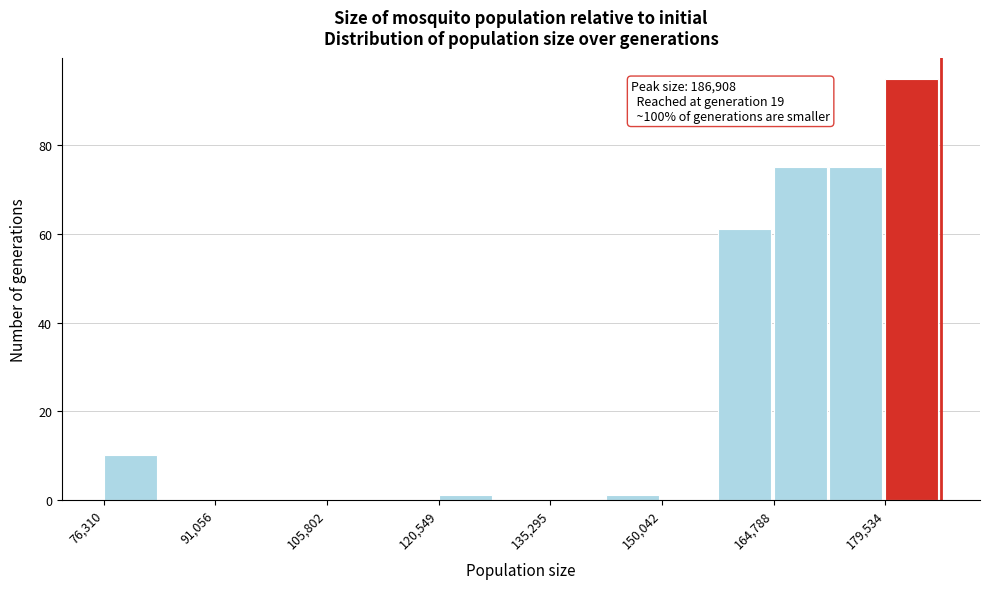

Read against the x-axis, roughly where is the centre of the tallest bar?

184000